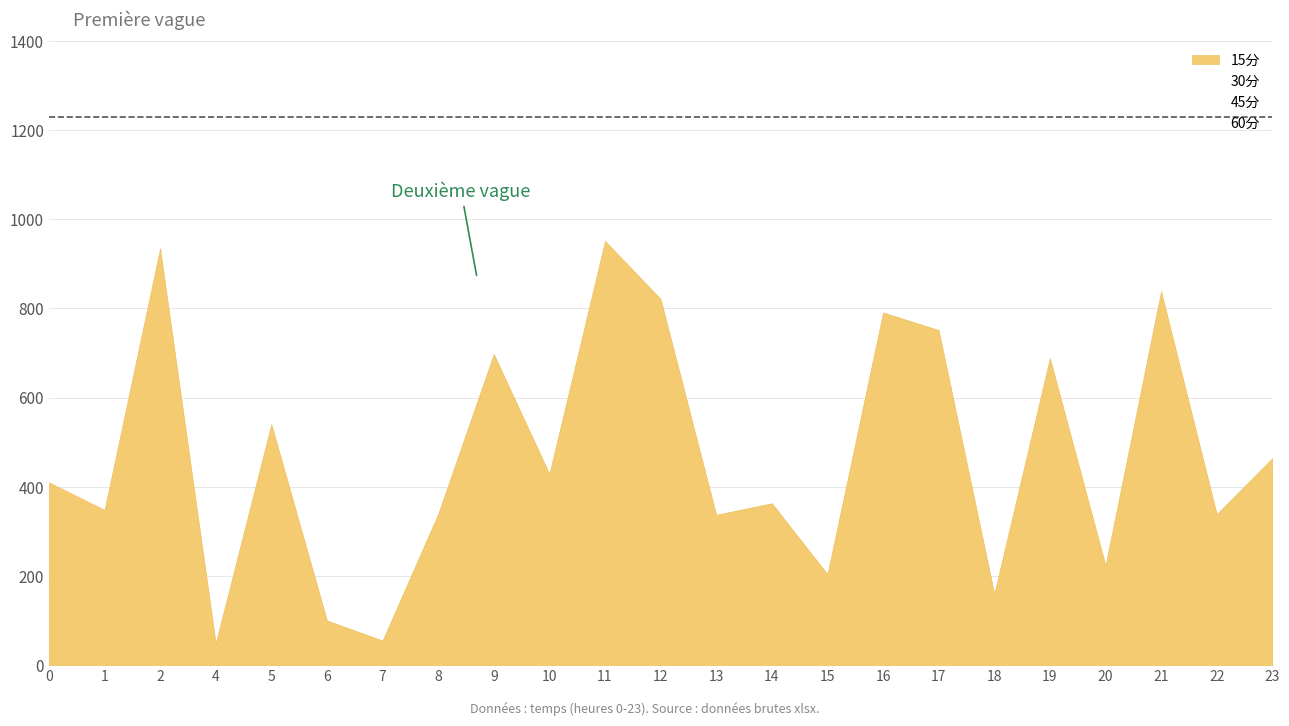

The value of 15分 at 16 is 447.7. True or false?

False